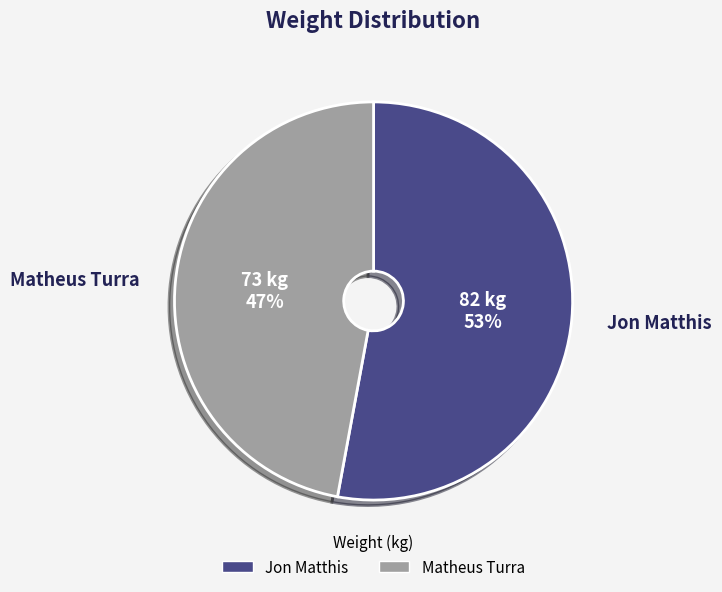

To the nearest percent, what is the average slice percentage?

50%